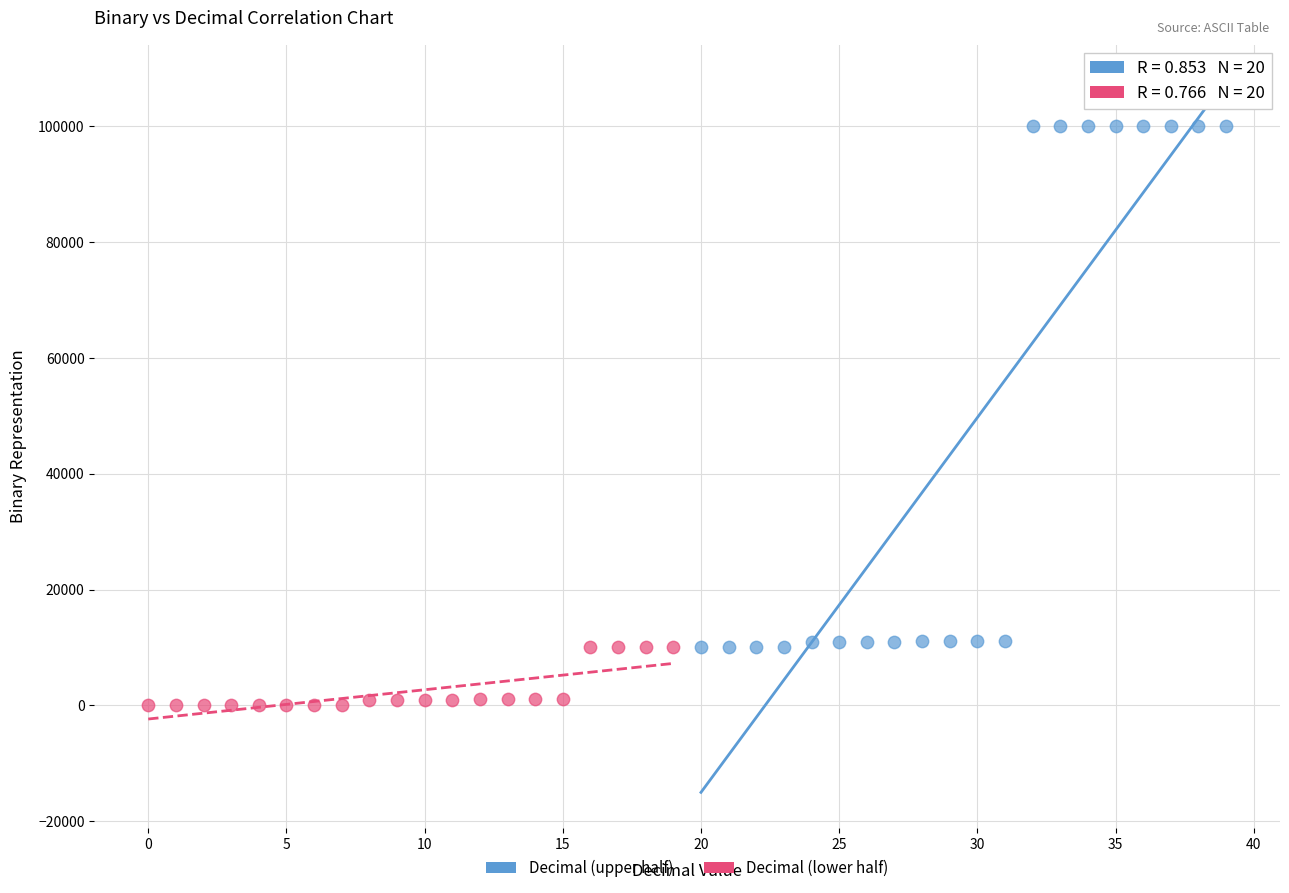

Which series contains the lowest Y value?

Decimal (lower half)